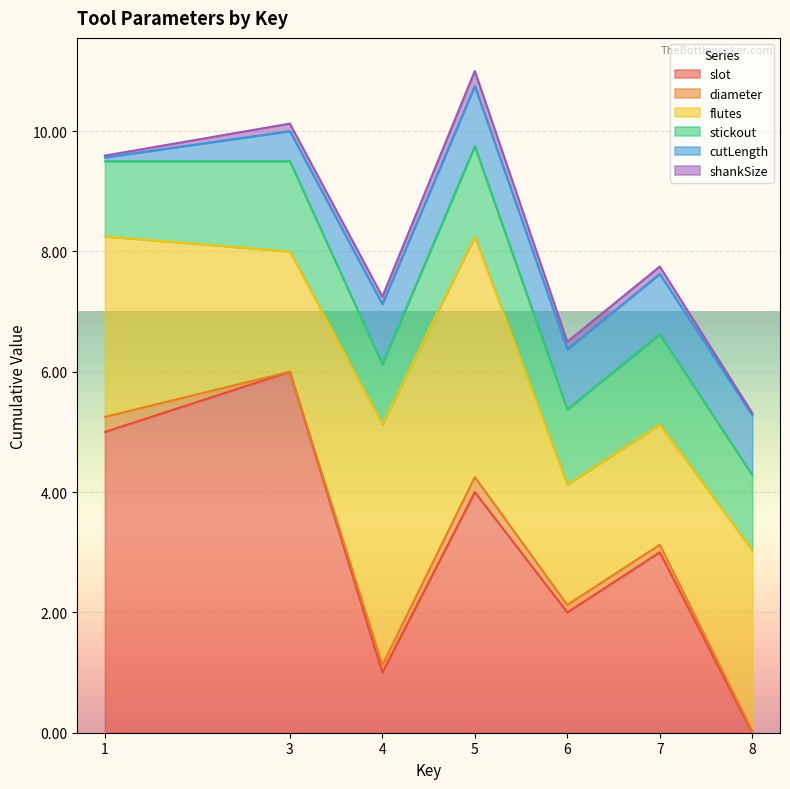

Which category has the lowest value in the slot series?

8